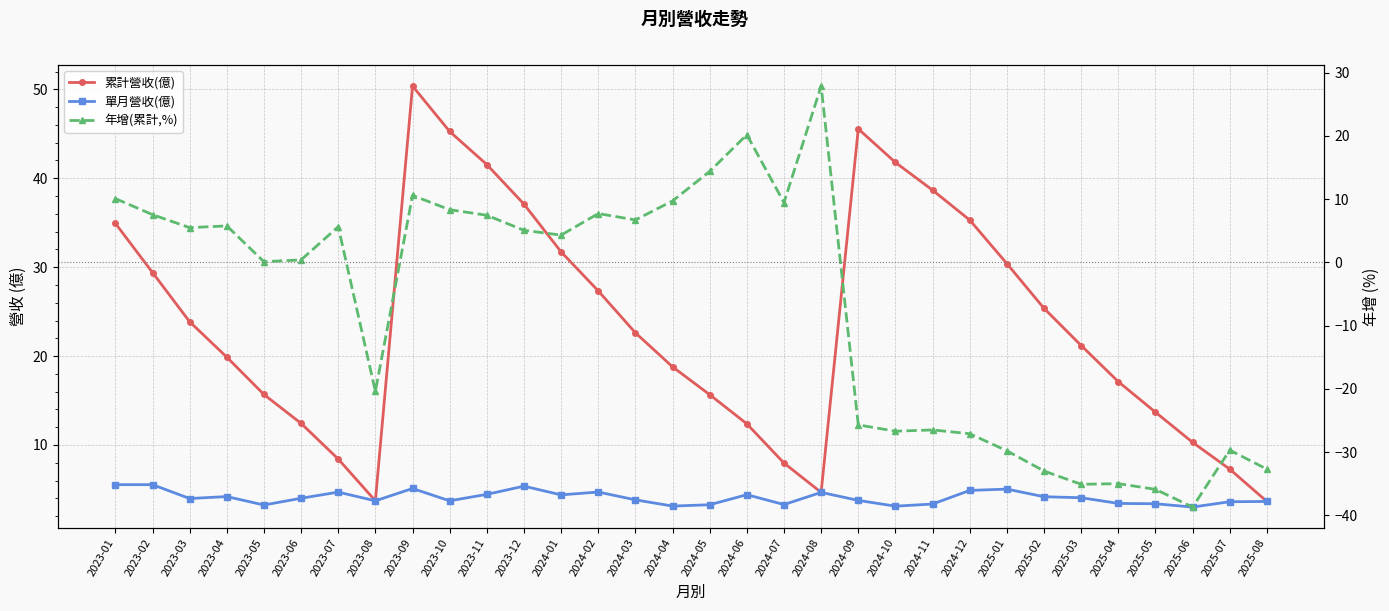

Which series ends up on top after the final intersection of 年增(累計,%) and 單月營收(億)?

單月營收(億)